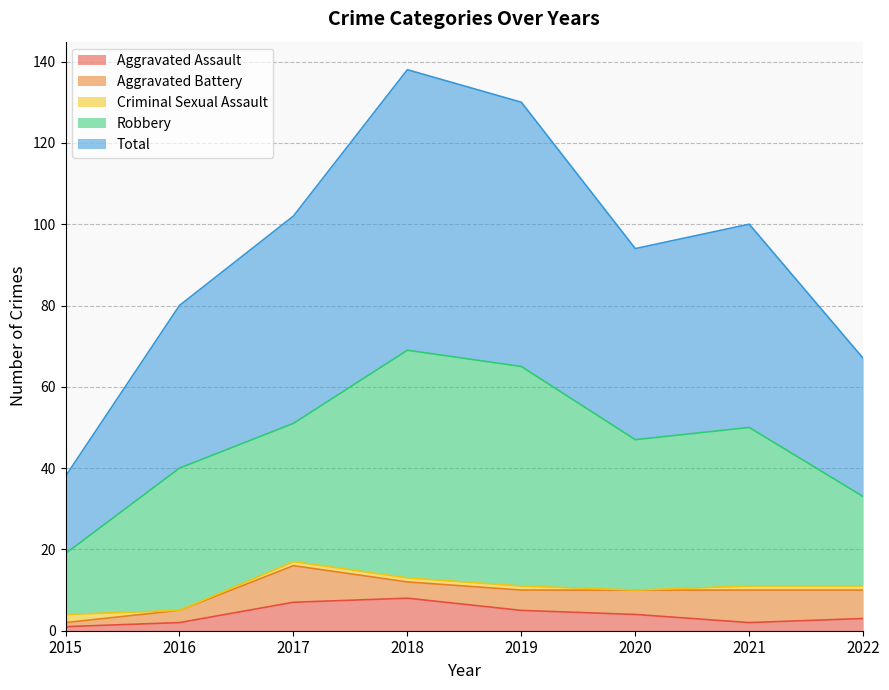

What is the average value of the Criminal Sexual Assault series?

1